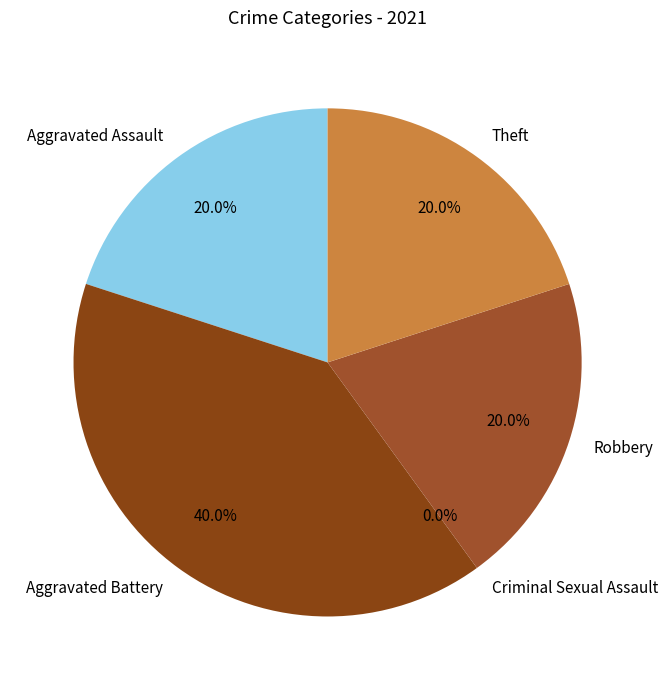

Does Robbery account for over 50% of the chart?

No